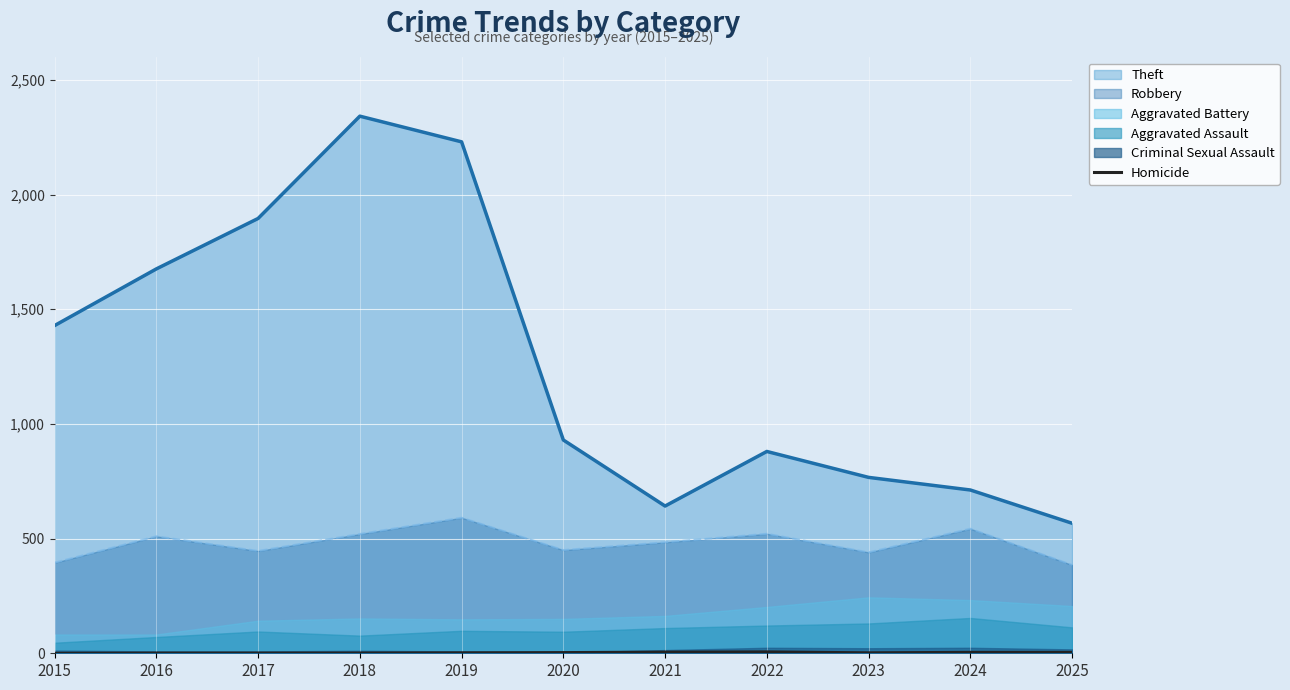

True or false: Theft and Robbery intersect in this chart.

False